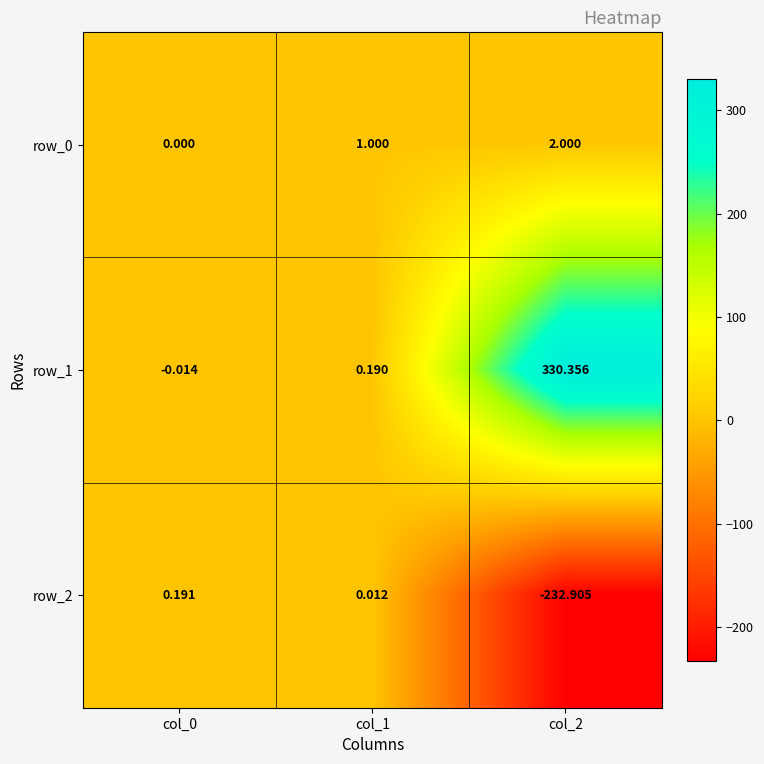

Is the value of row_1 at col_2 greater than the value of row_2 at col_1?

Yes